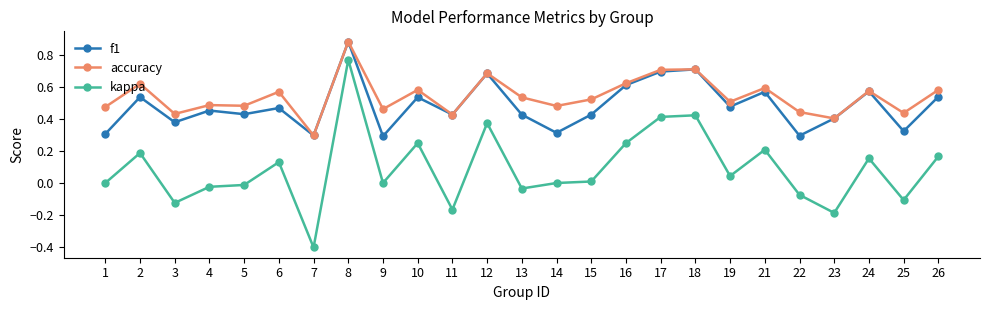

Does the chart have visible grid lines?

No